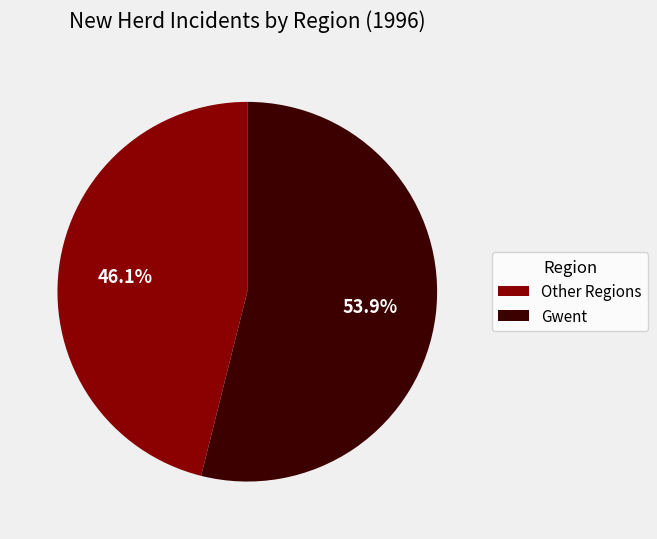

What is the majority slice?

Gwent